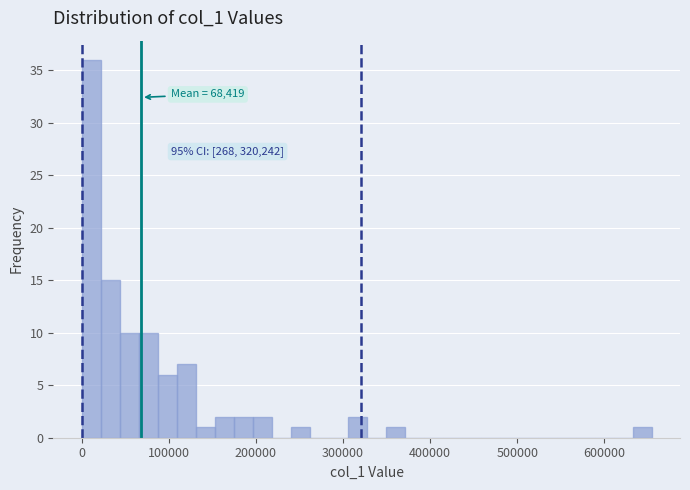

Around what value on the x-axis is the tallest bar? Give the approximate position of its centre, as read against the axis.

10000